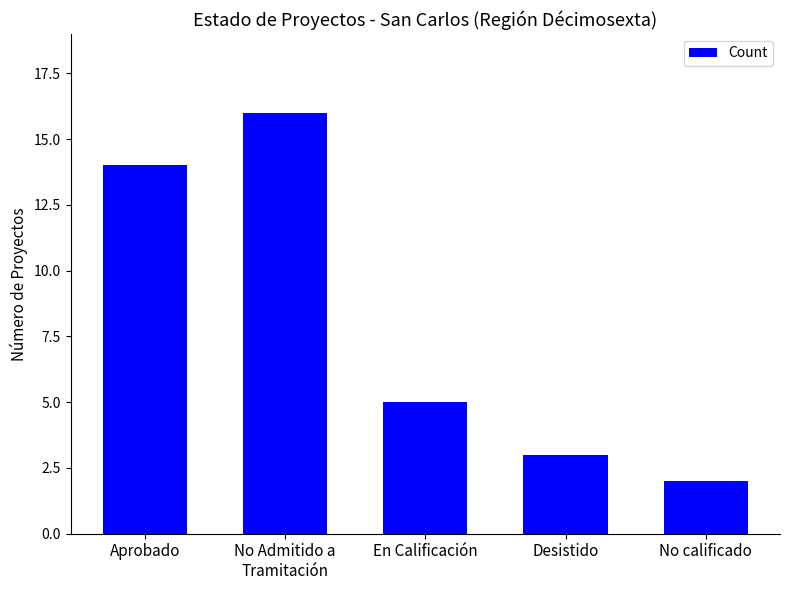

How many data points does each series have?

5